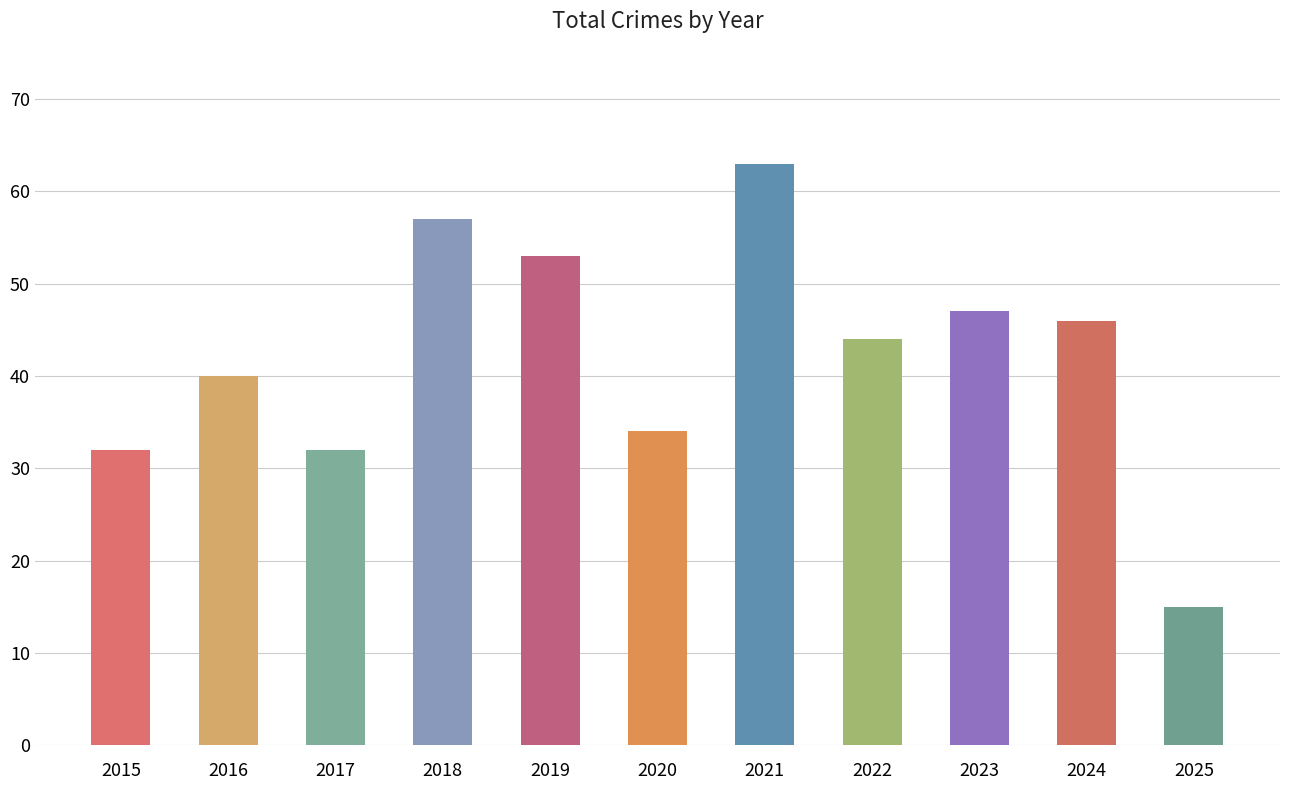

What is the difference between the values at 2022 and 2016?

4